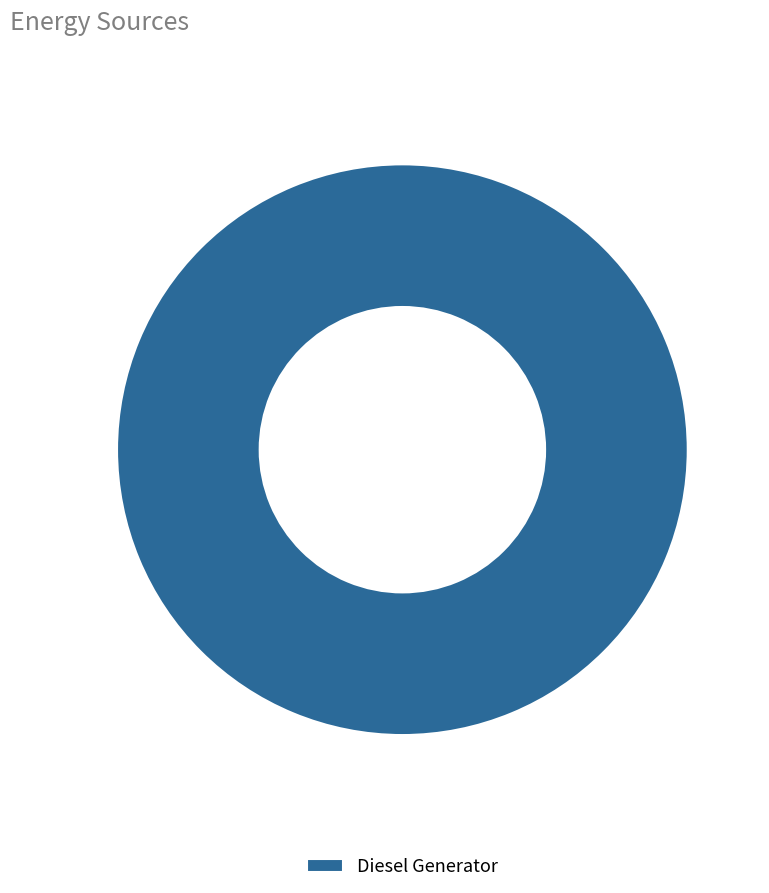

Count the number of slices in the pie.

1